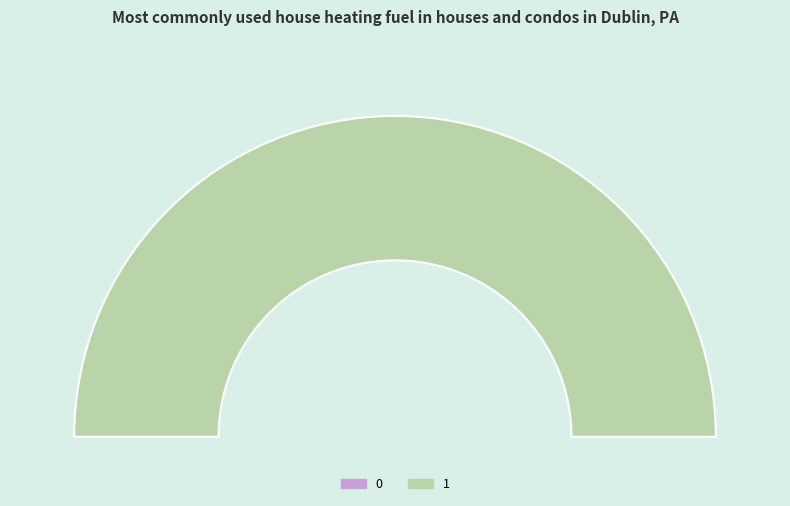

How many slices are in this pie chart?

2